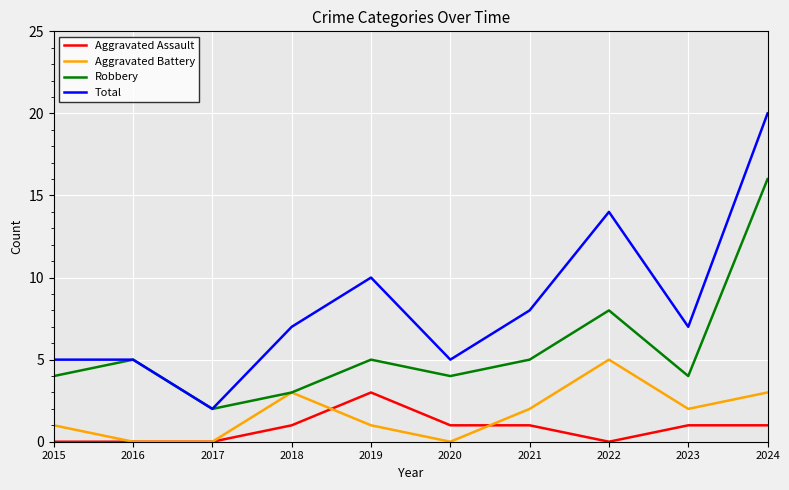

True or false: Robbery and Aggravated Assault intersect in this chart.

False